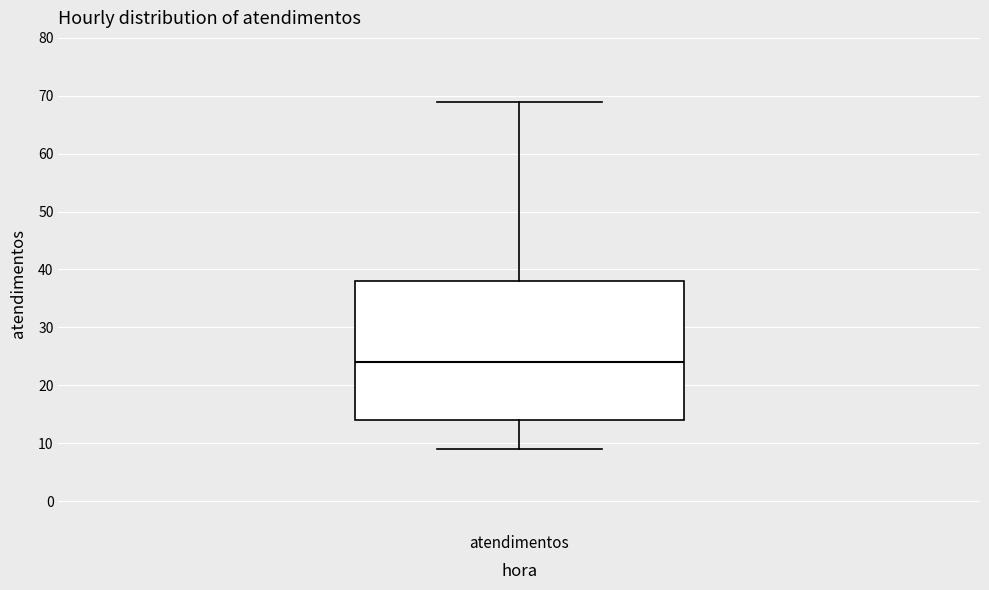

Read this box plot against the y-axis: the position of the median line, the range covered by the box, and the ends of both whiskers. The values are not printed on the chart, so give them approximately, as read against the axis.

median 24, box 14 to 38, whiskers 9 to 69